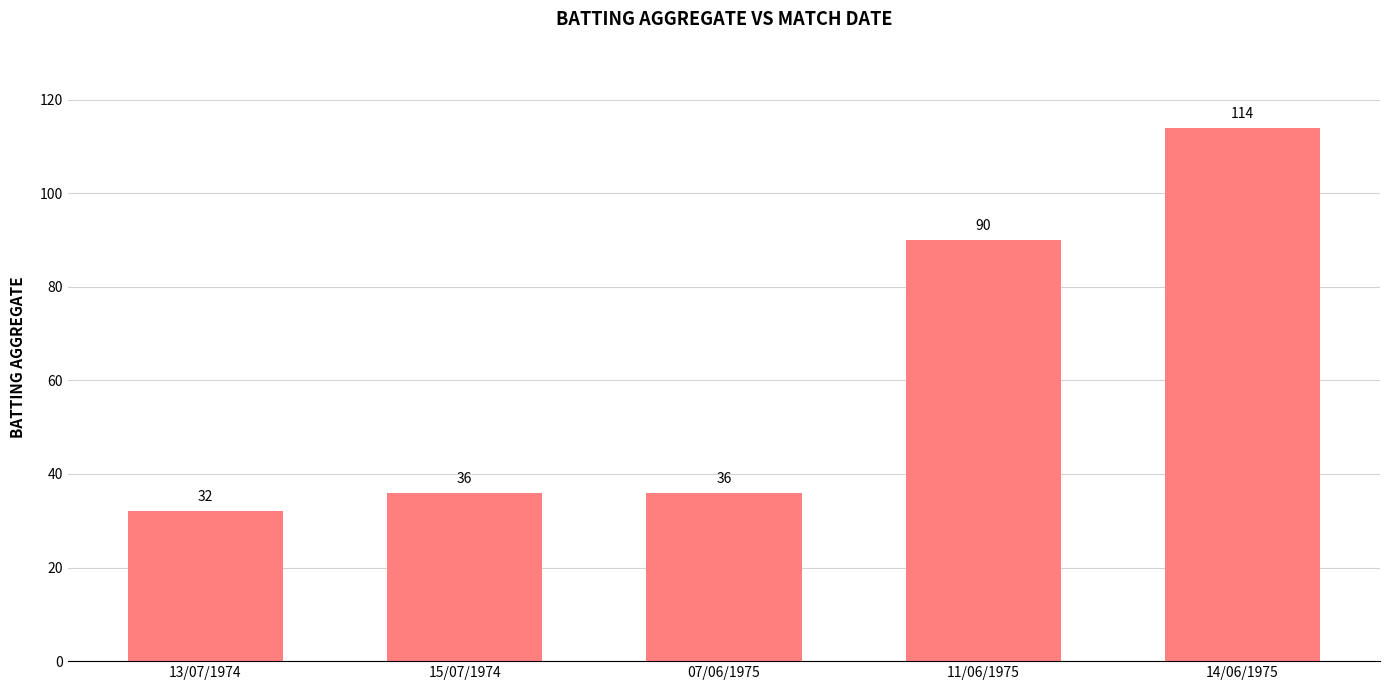

Reading right to left, transcribe all the data shown in this chart.

114	90	36	36	32